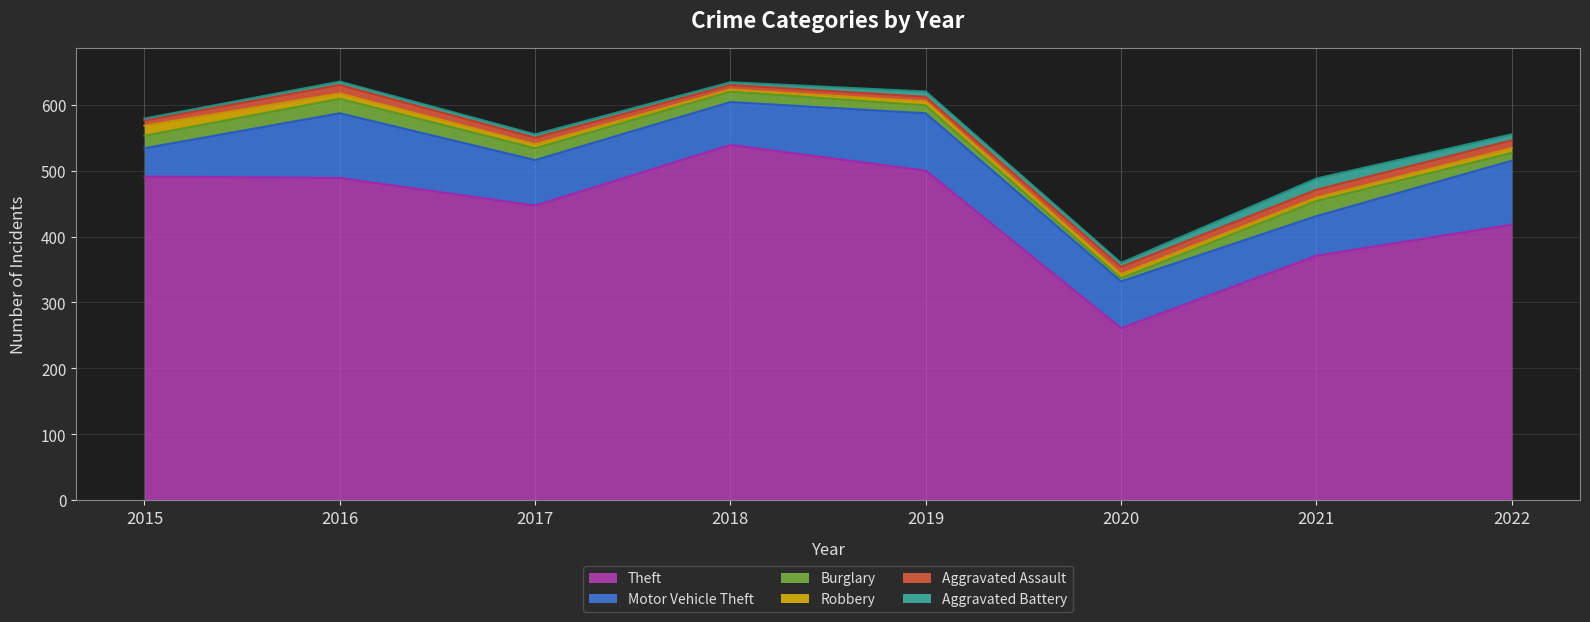

Between 2015 and 2020, which series saw the biggest shift?

Theft